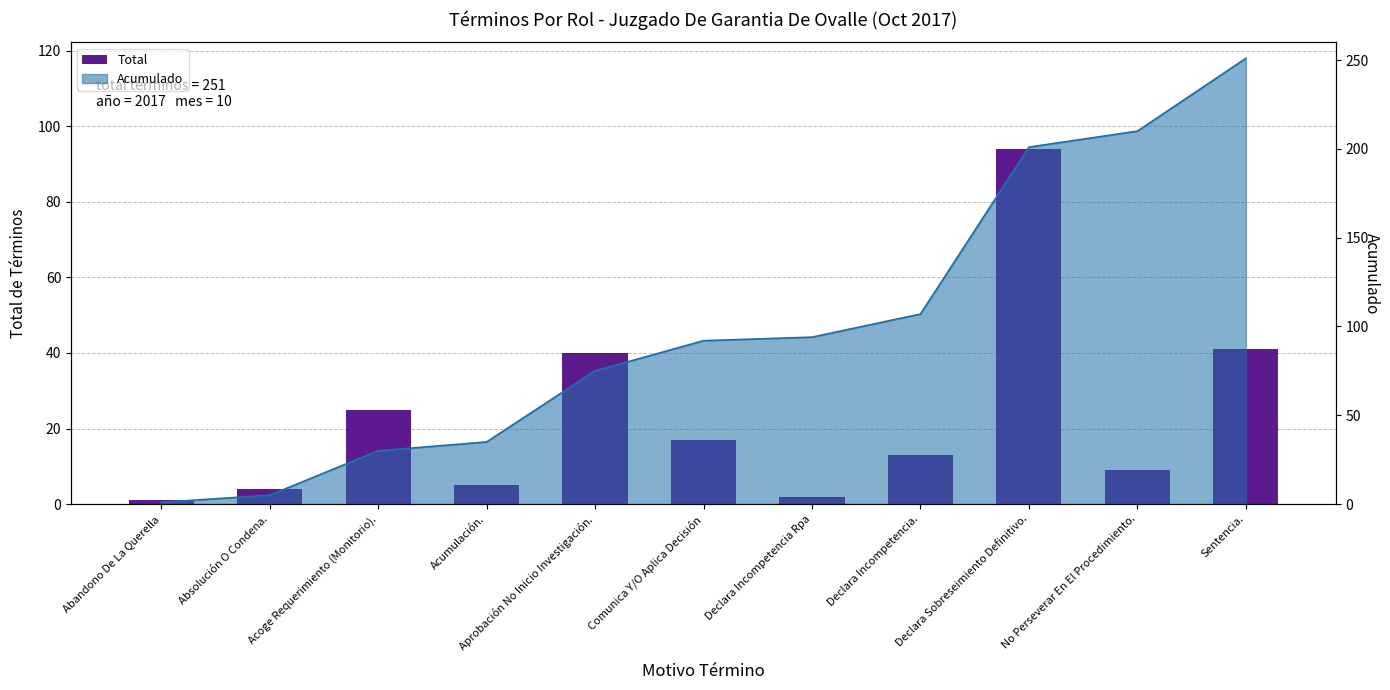

What value does the data have at Declara Sobreseimiento Definitivo., to the nearest 5?

95